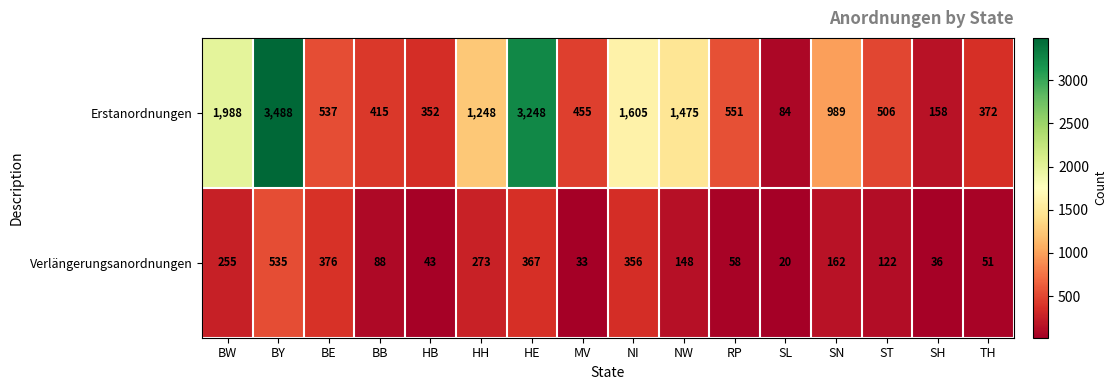

What is the average value of the Verlängerungsanordnungen series?

183